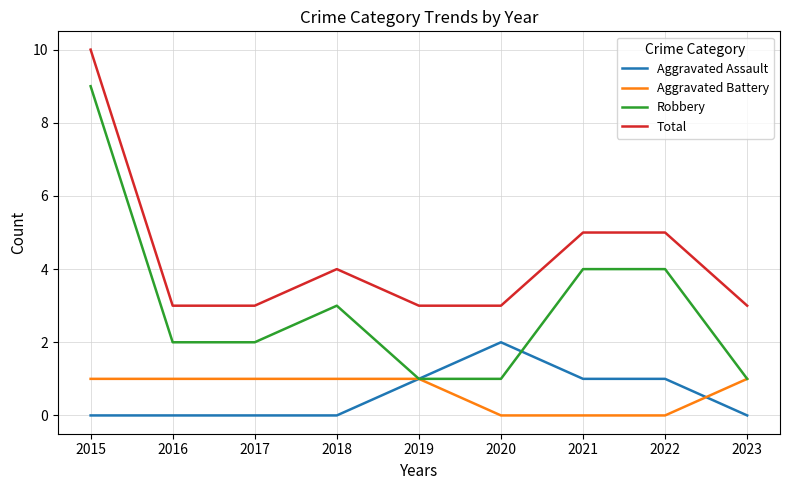

At which category is the sum across all series the highest?

2015